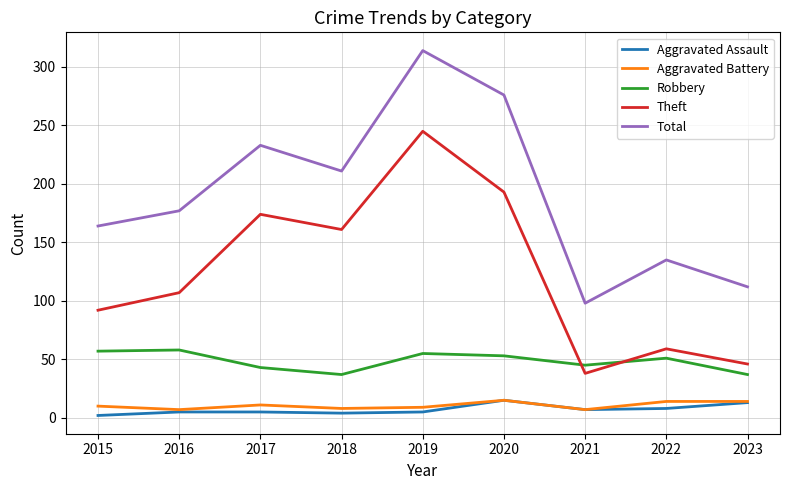

The value of Aggravated Assault at 2022 is 8. True or false?

True